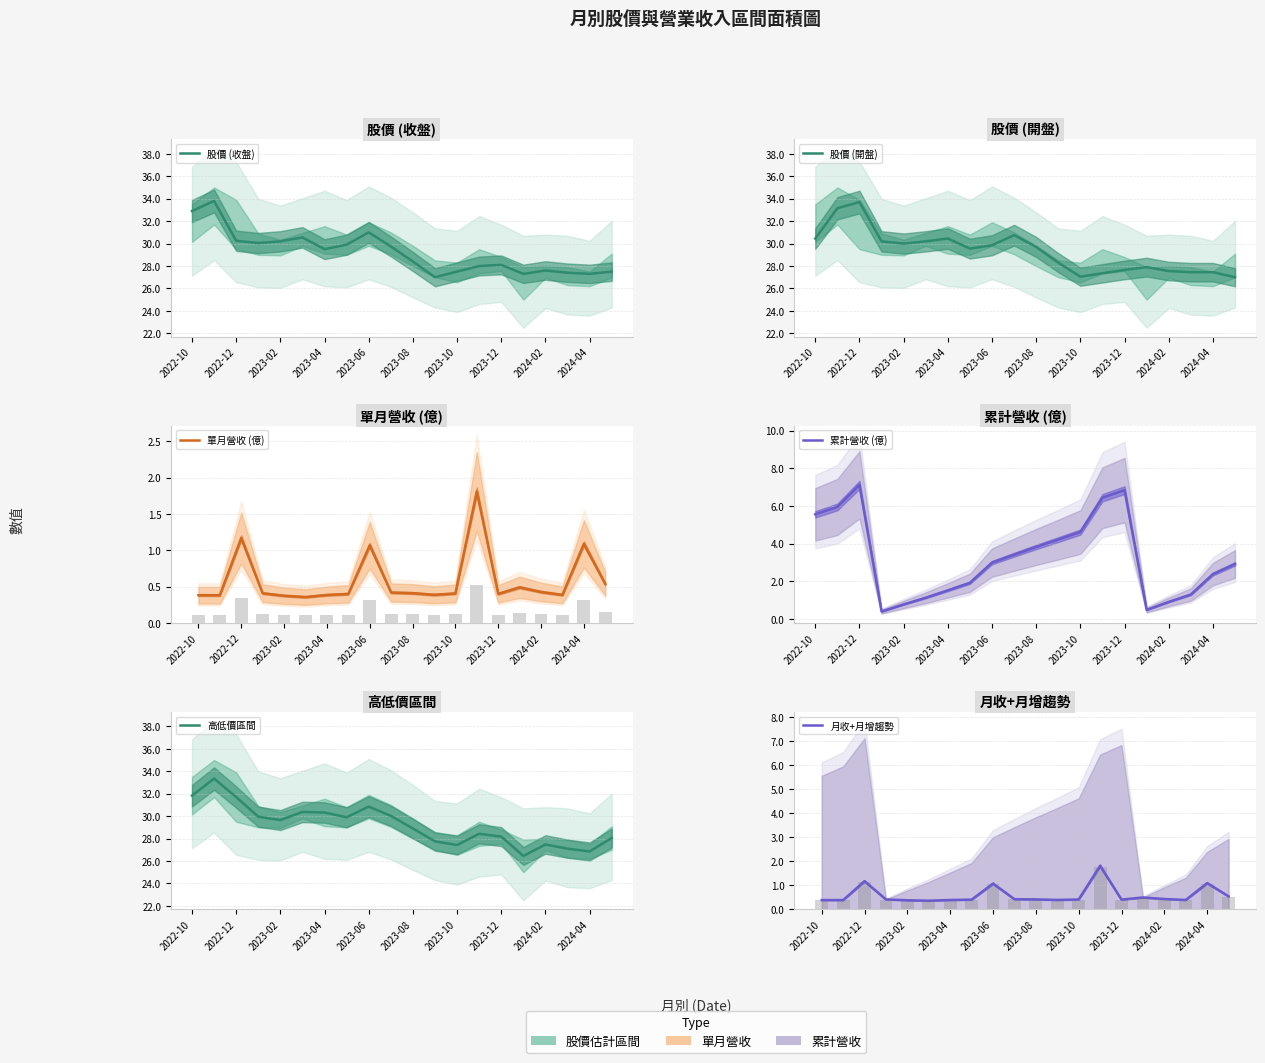

Which series has the widest spread of values?

高低價區間